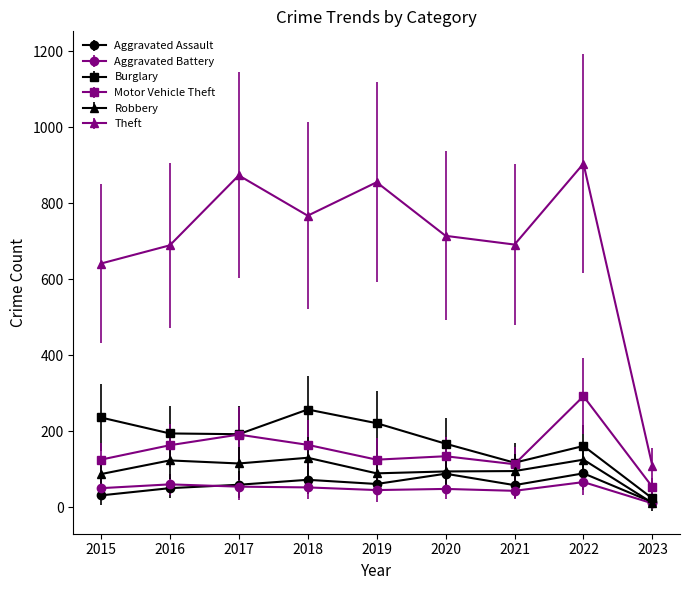

List the series in order of their peak value, lowest first.

Aggravated Battery, Aggravated Assault, Robbery, Burglary, Motor Vehicle Theft, Theft